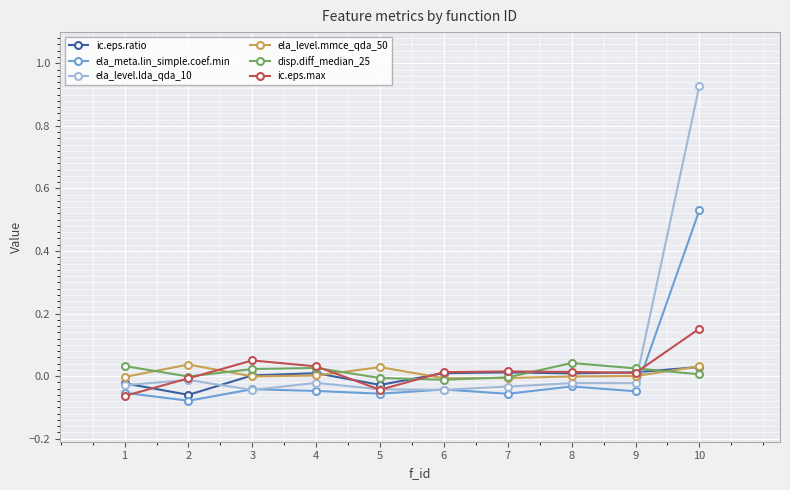

True or false: ic.eps.ratio has more than 1 interior local peaks.

True